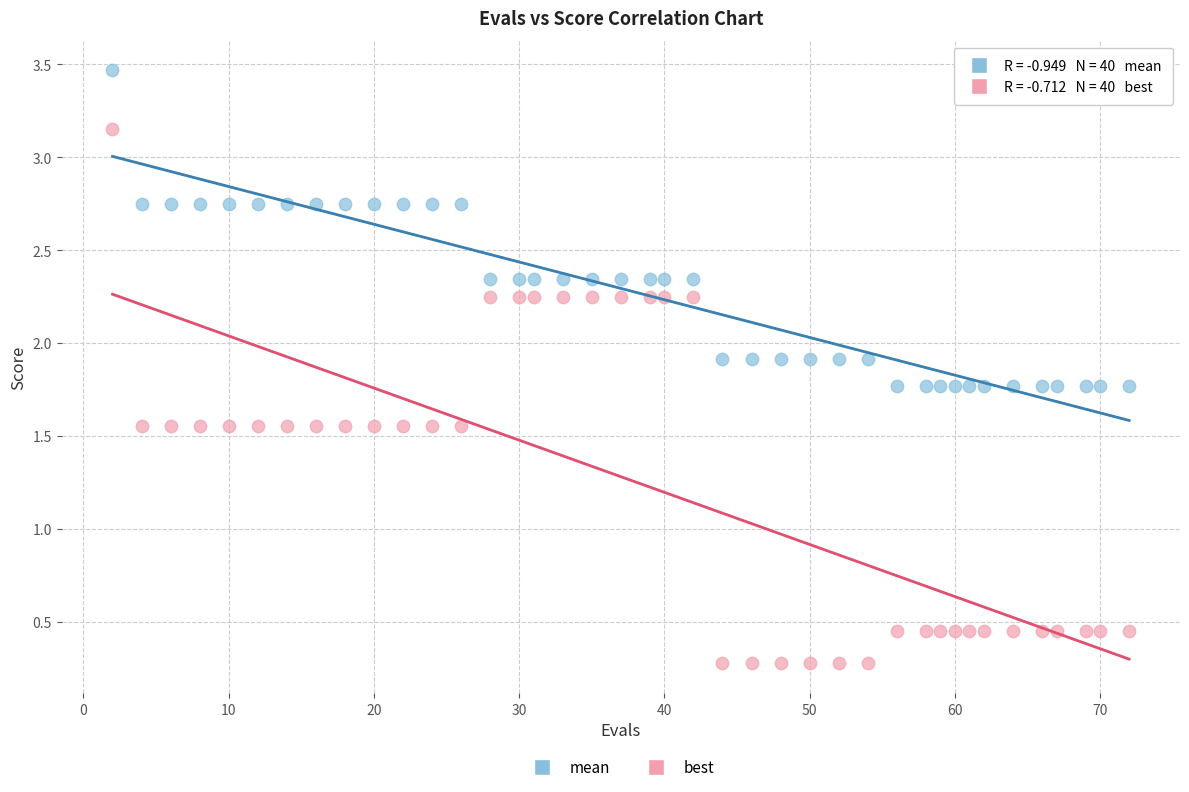

What are all the series names shown in the legend?

mean, best